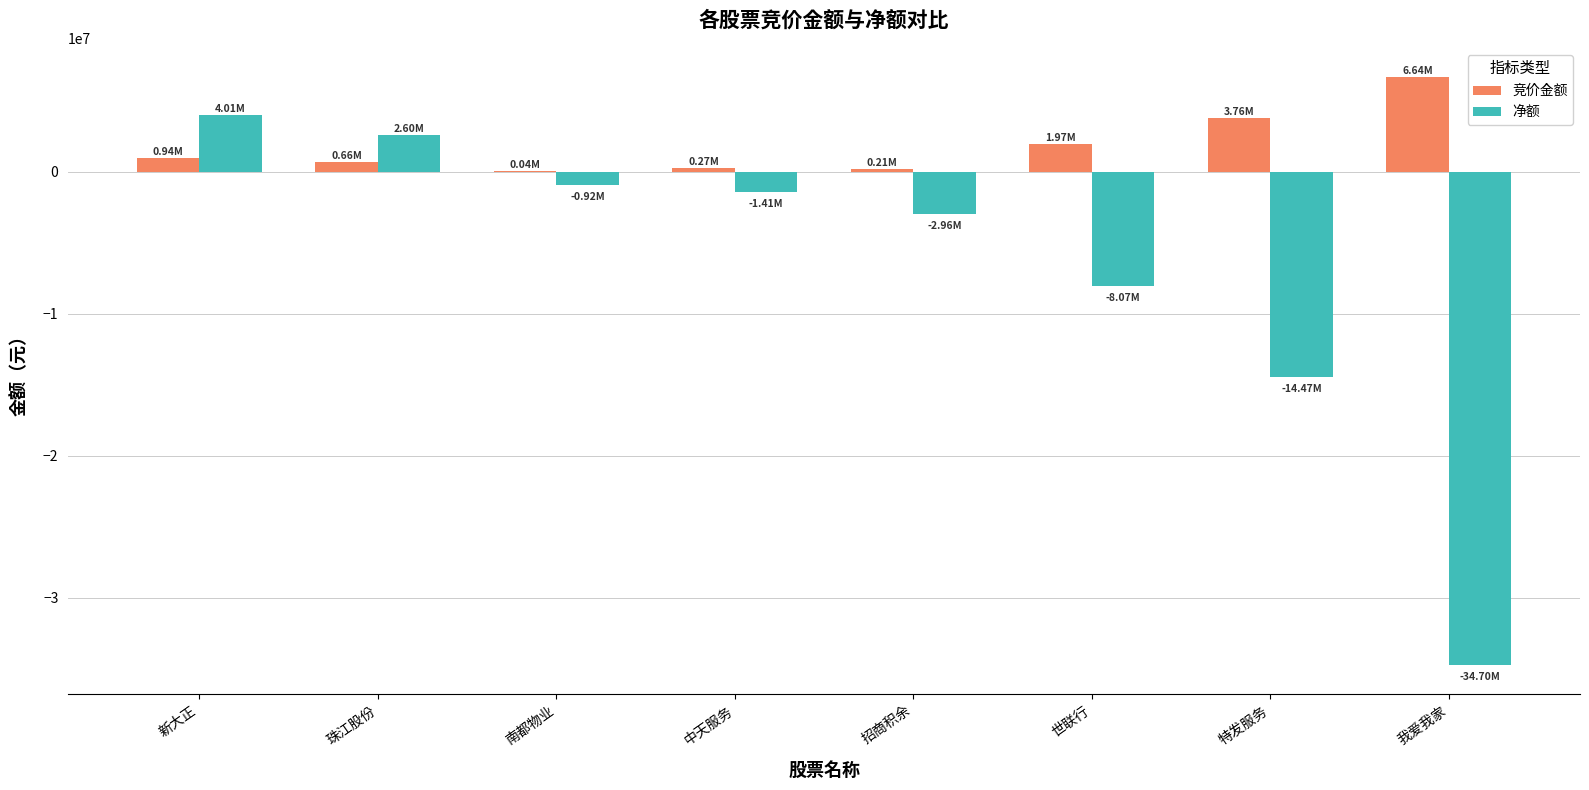

What are all the series names shown in the legend?

竞价金额, 净额